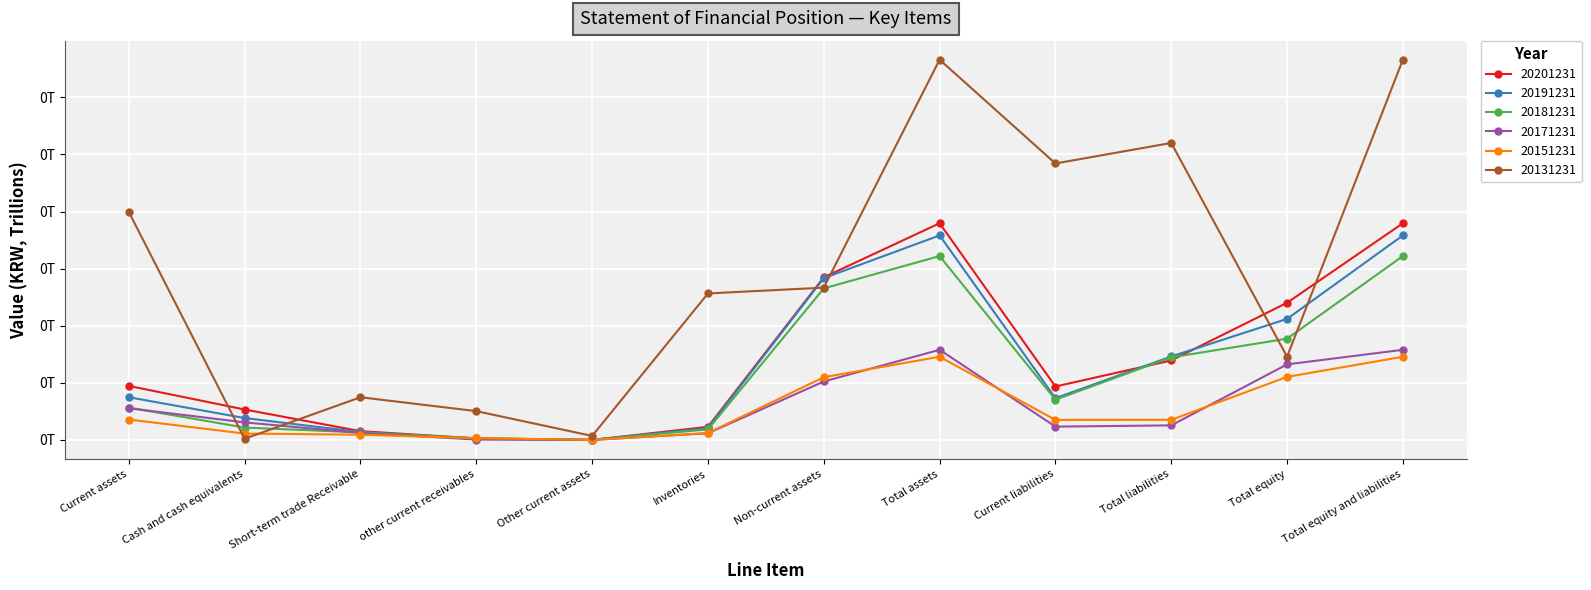

Is the value of 20151231 at Other current assets greater than the value of 20181231 at Short-term trade Receivable?

No